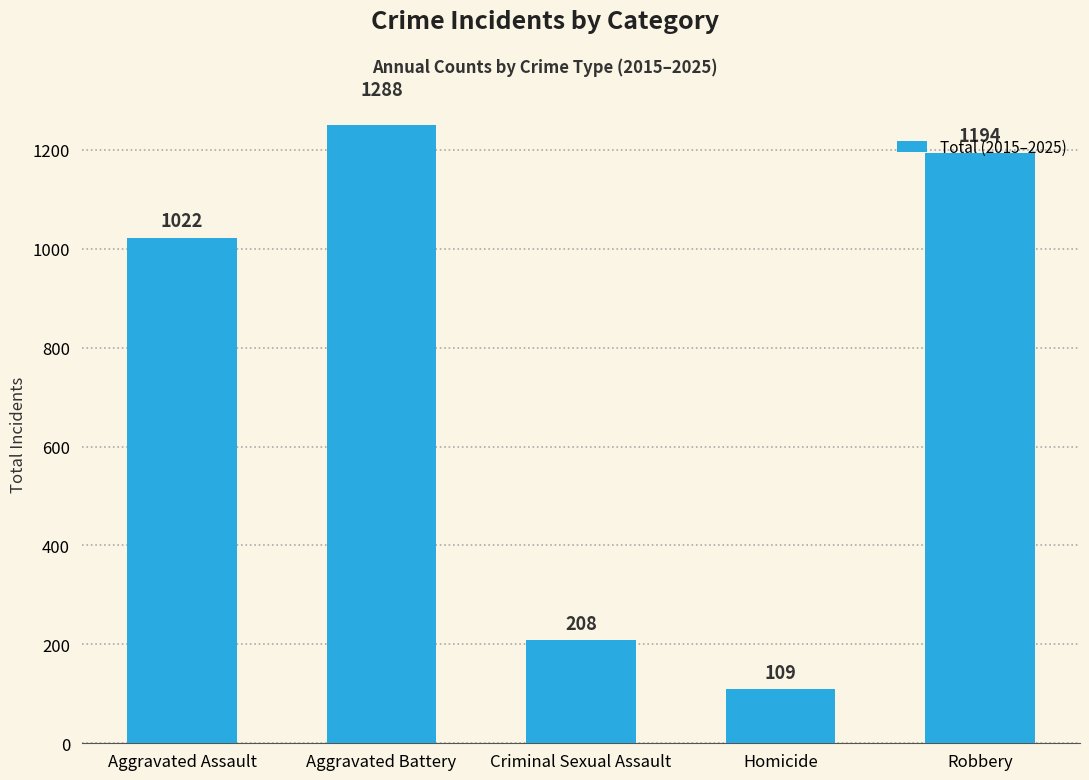

What is the average value?

764